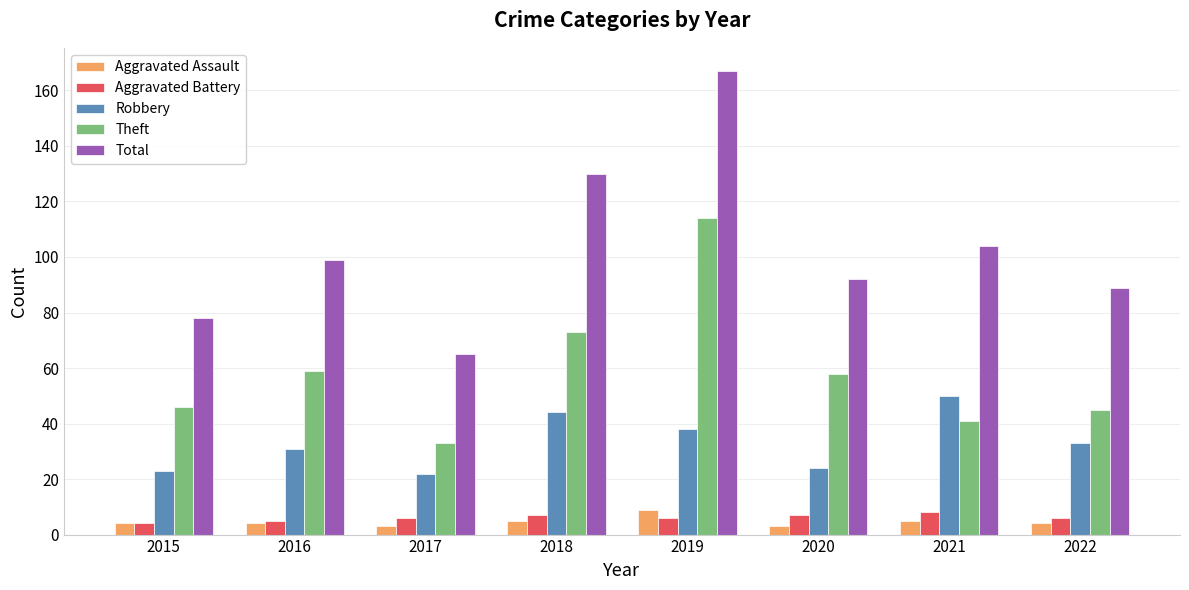

Which series has the widest spread of values?

Total